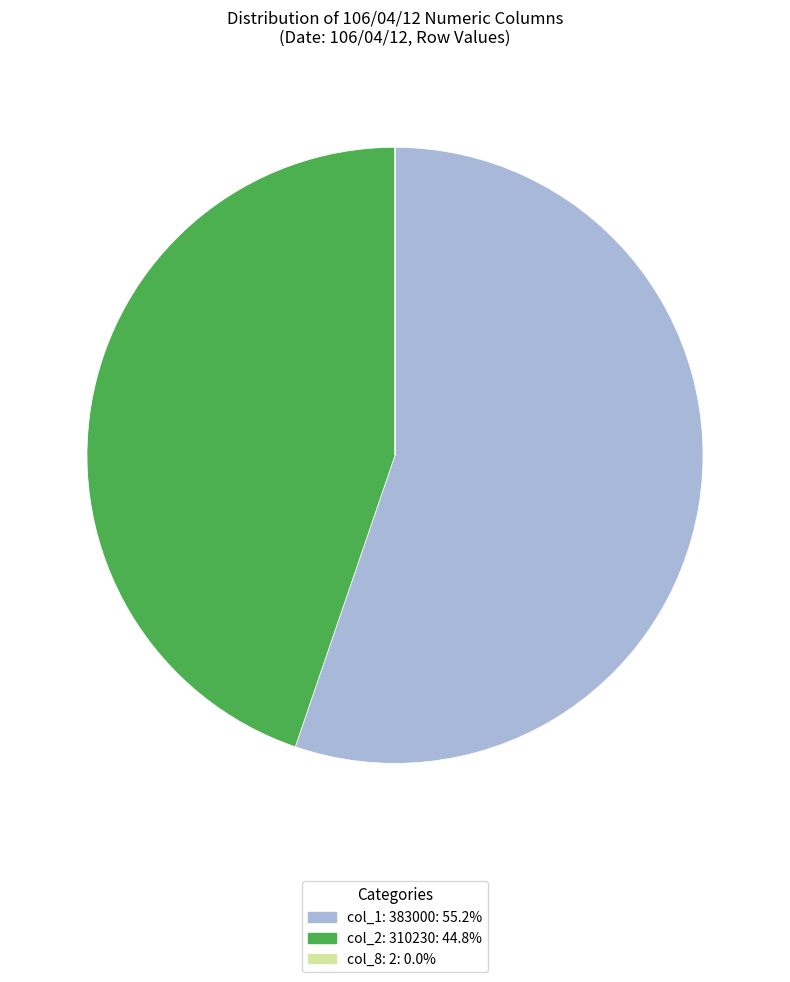

Is there any slice that represents more than half of the pie?

Yes